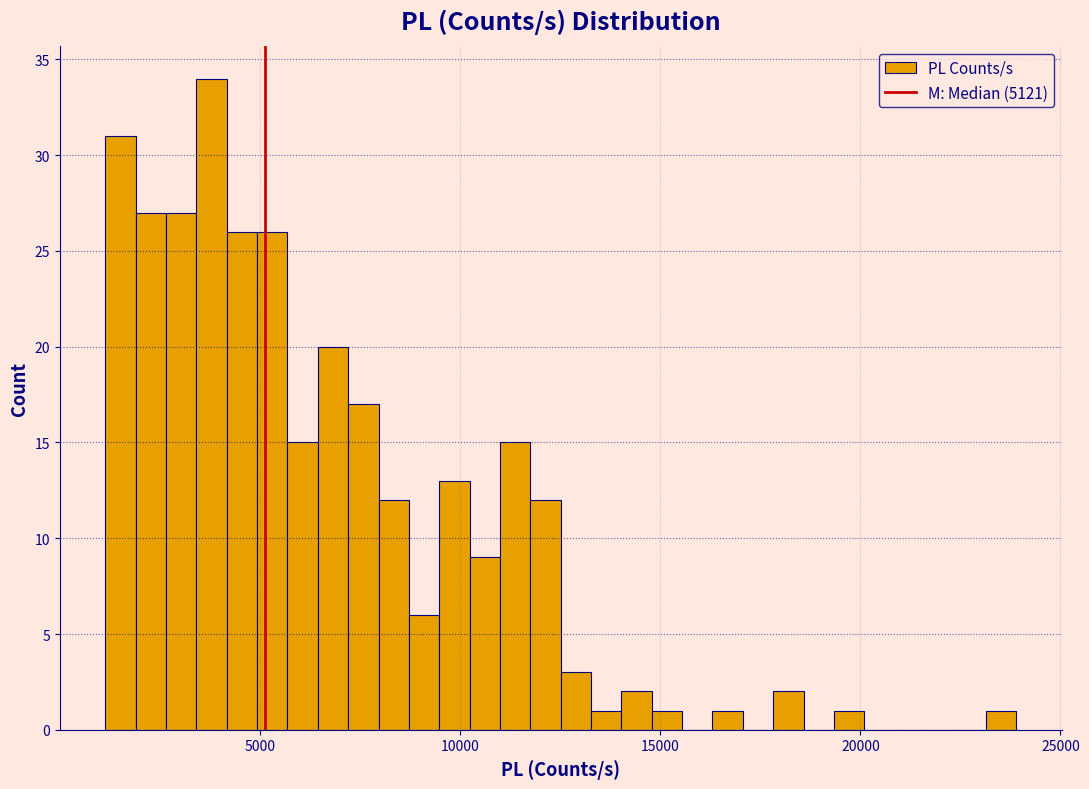

Read against the x-axis, roughly where is the centre of the tallest bar?

4000